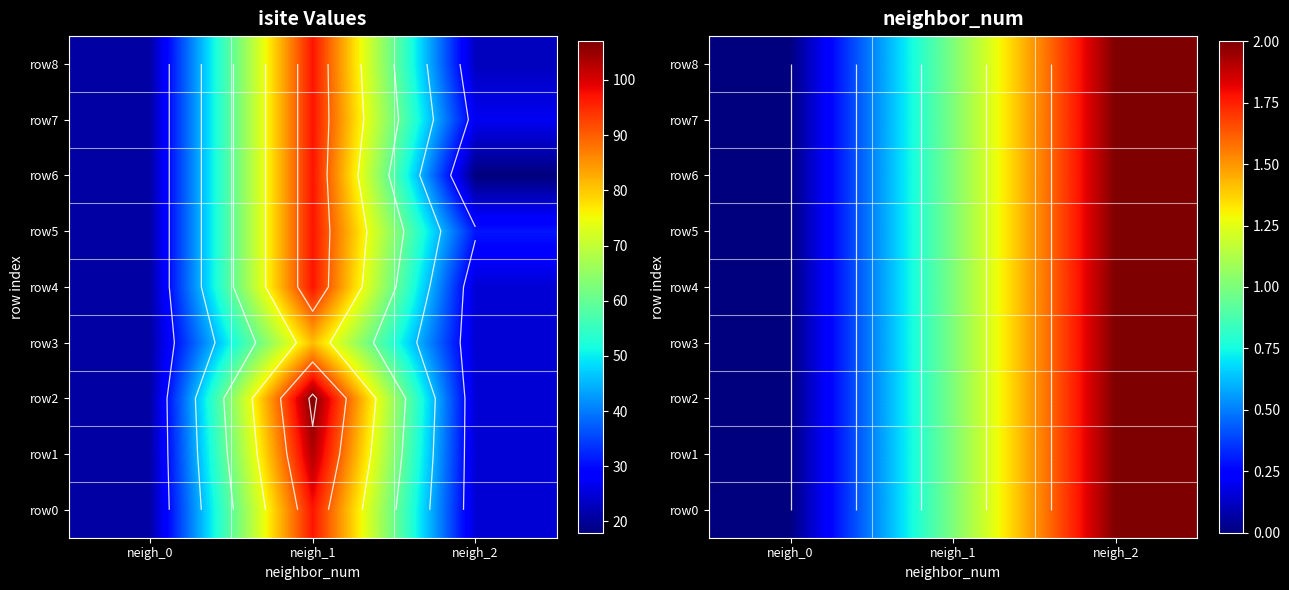

What is the sum of the row7 values at neigh_0 and neigh_1?

1